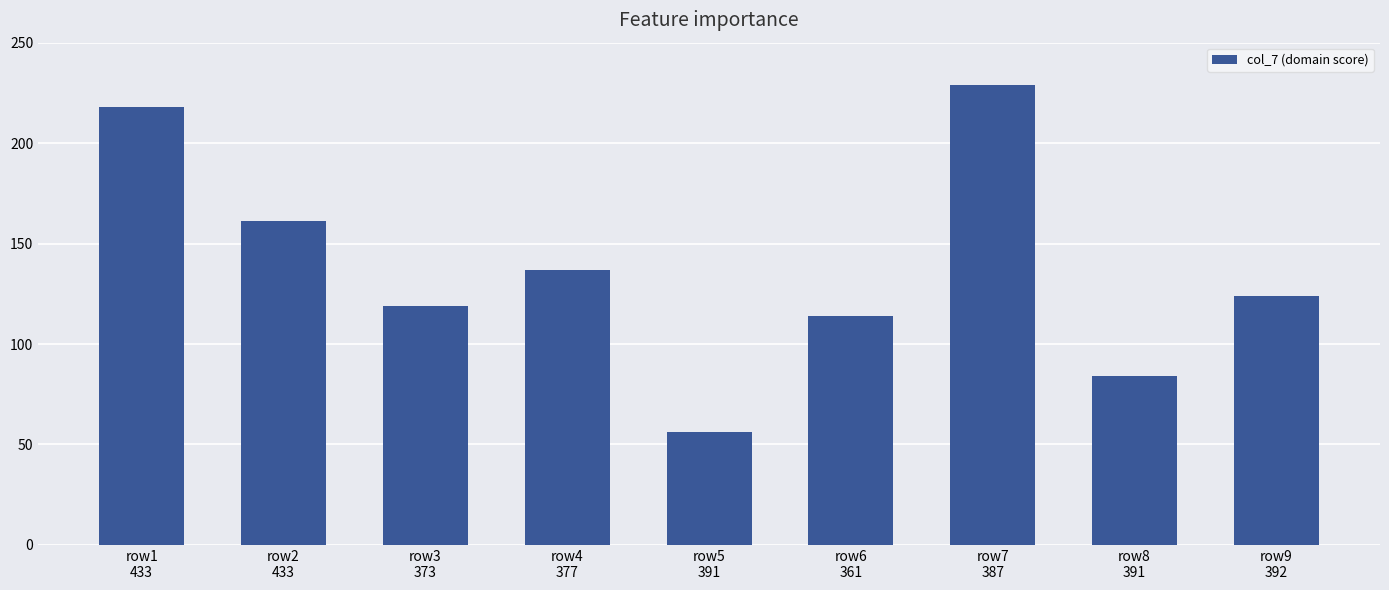

What is the sum of all values?

1242